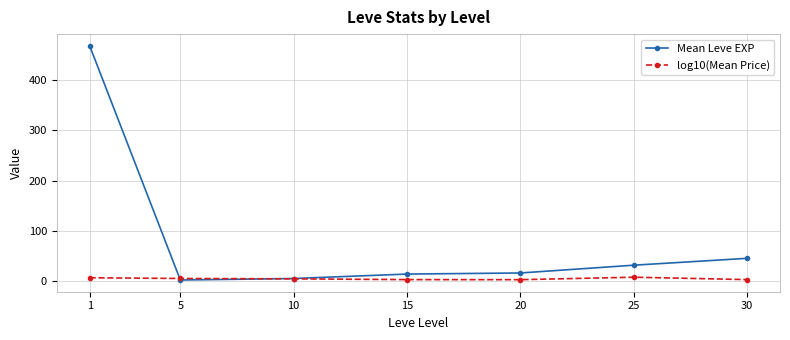

Which series has the largest total across all categories?

Mean Leve EXP